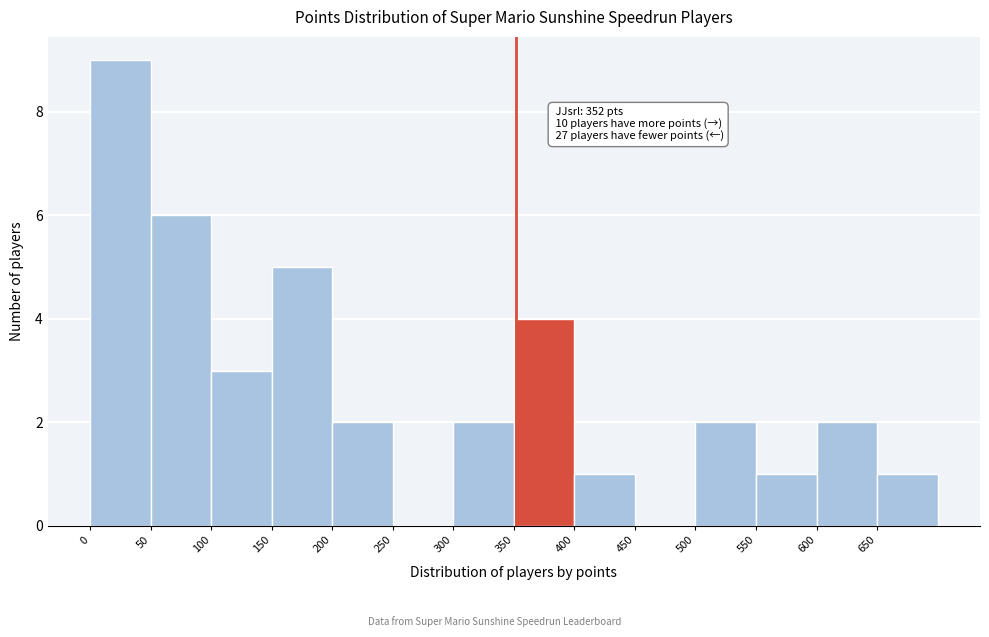

Over which range of the x-axis is the bar tallest?

0 to 50